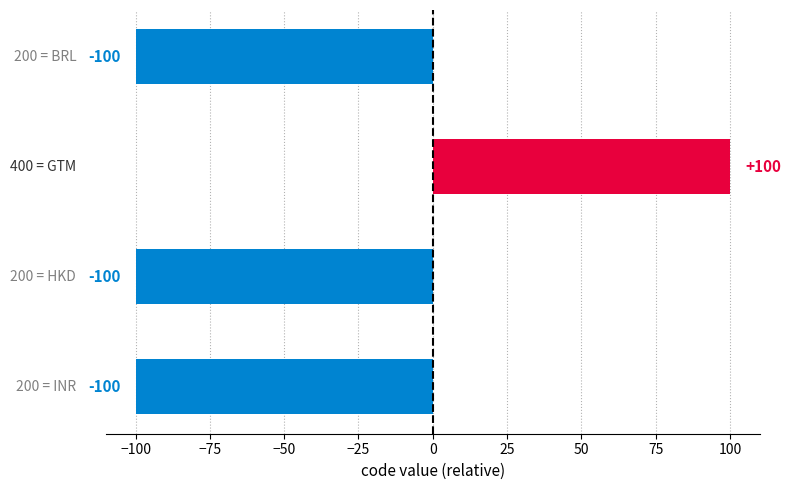

What is the difference between the maximum and minimum values?

200